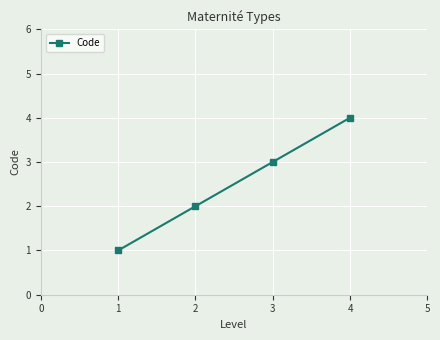

What is the difference between the values at 1 and 2?

1